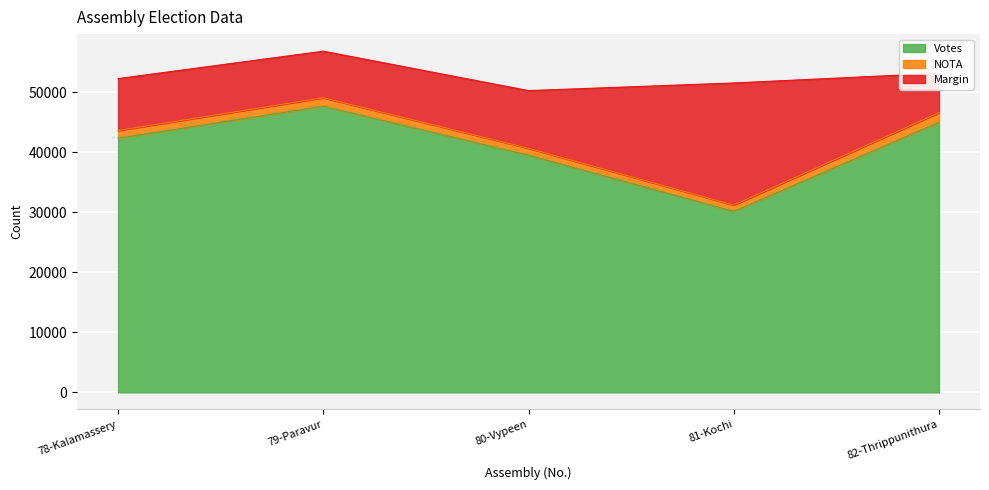

Is the value of Votes at 81-Kochi greater than the value of NOTA at 78-Kalamassery?

Yes